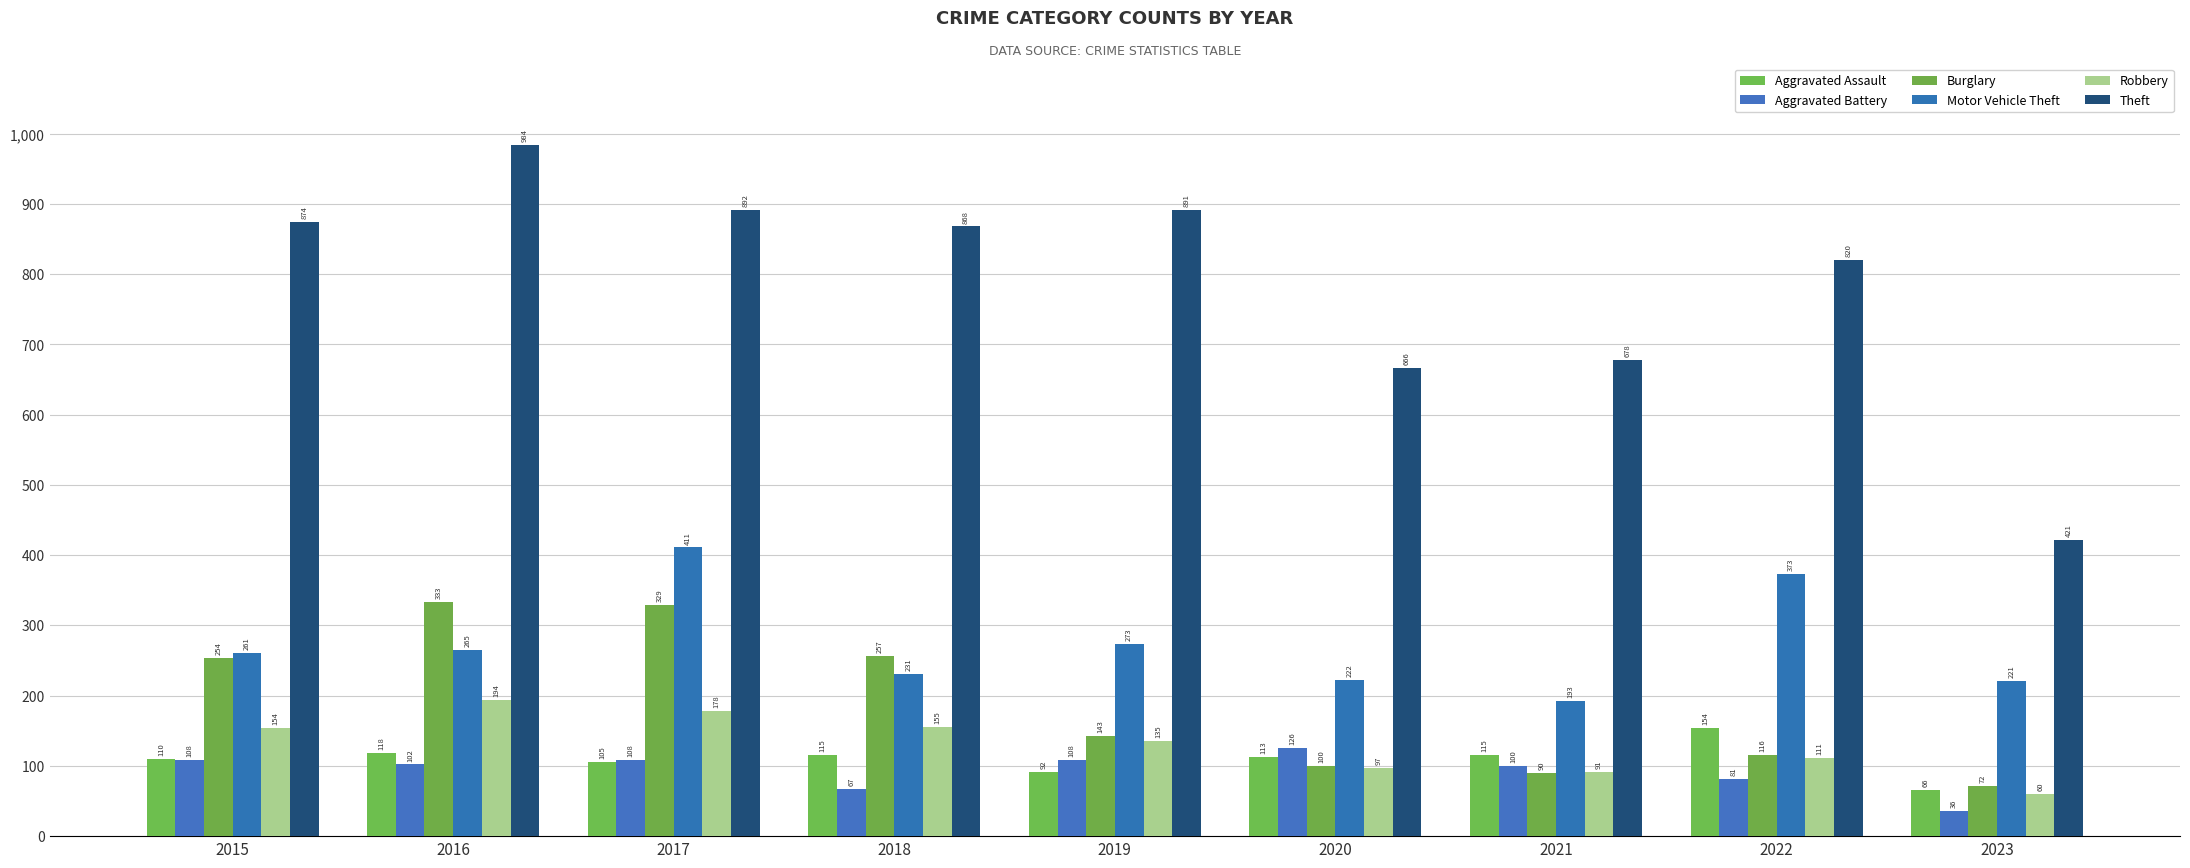

What is the spread (max minus min) of values at 2020?

569